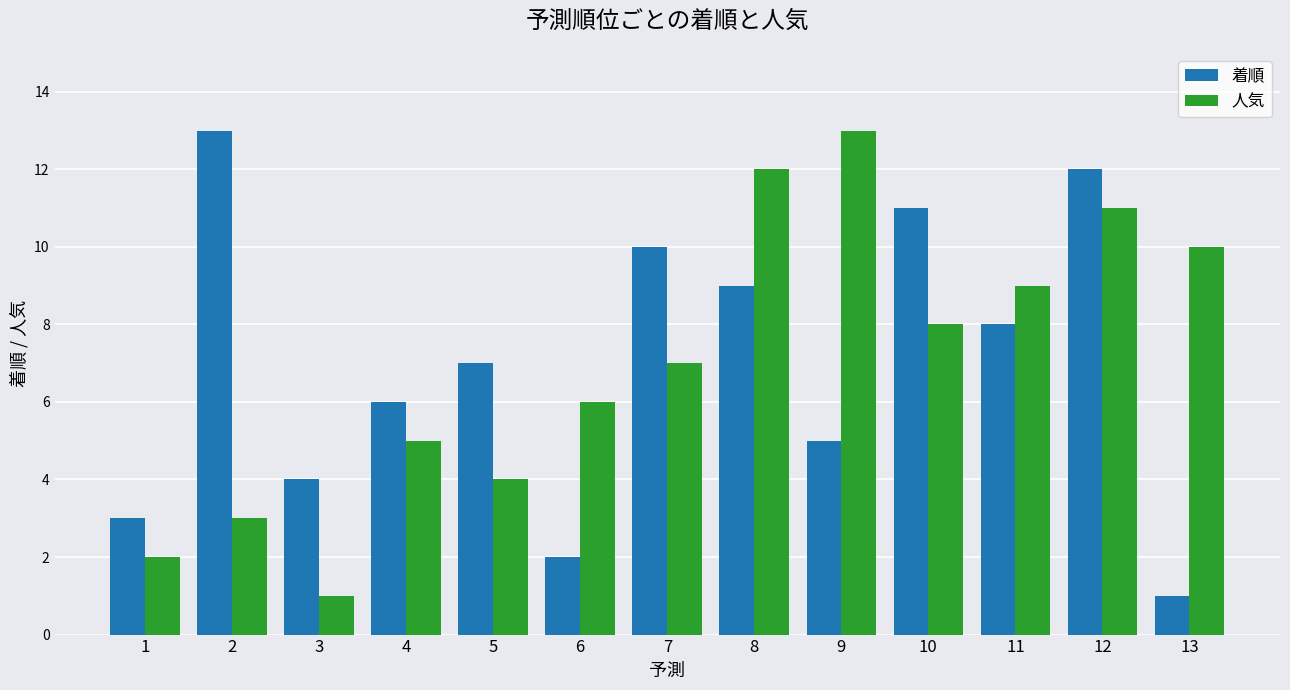

What is the sum of the 人気 values at 1 and 7?

9